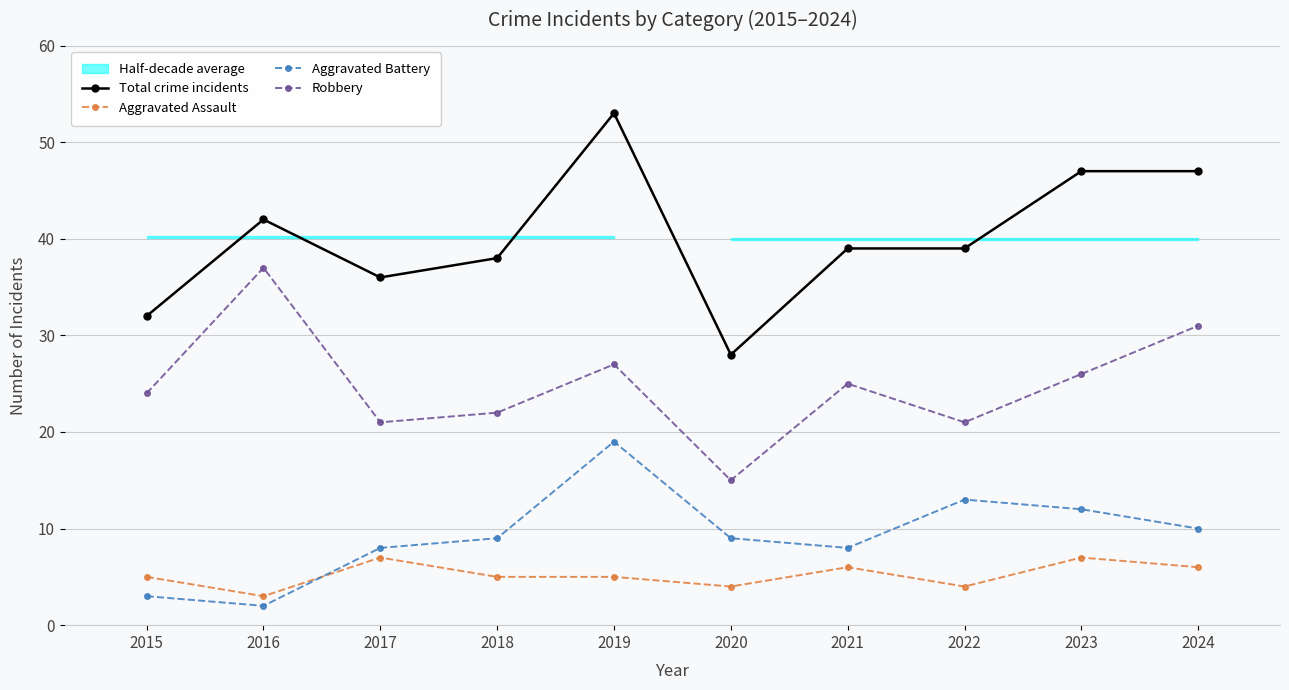

What is the highest value of the Total crime incidents series?

53